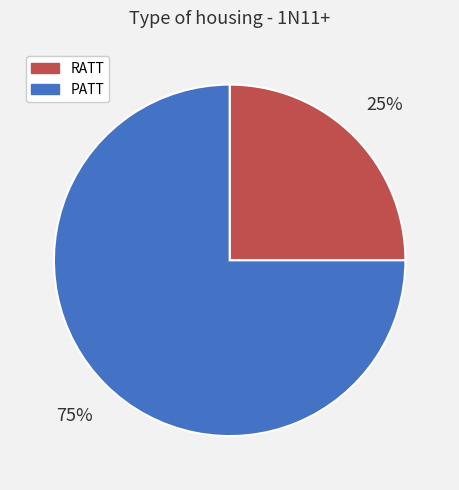

True or false: RATT accounts for 34% of the total.

False